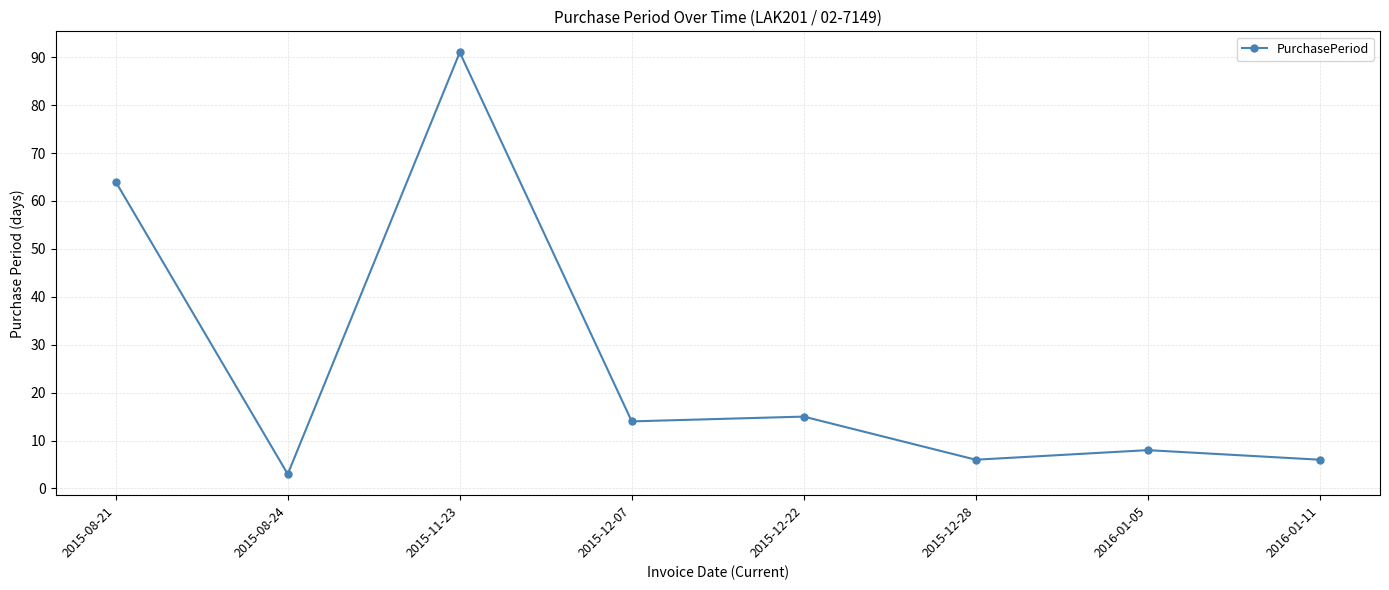

Which category has the highest value across all series?

2015-11-23